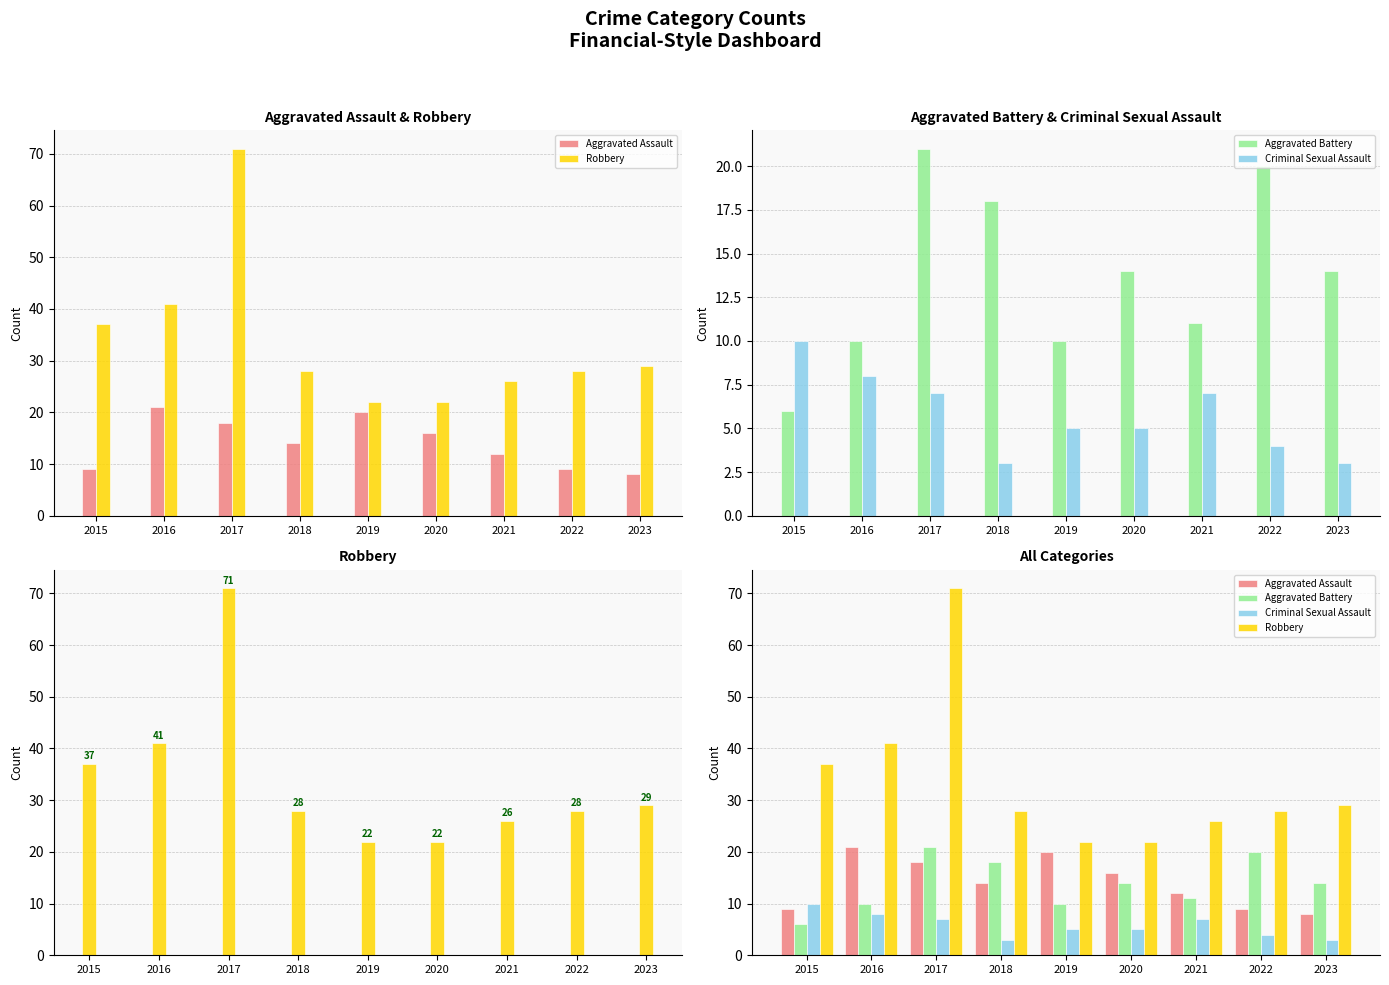

What is the minimum value for Aggravated Battery?

6